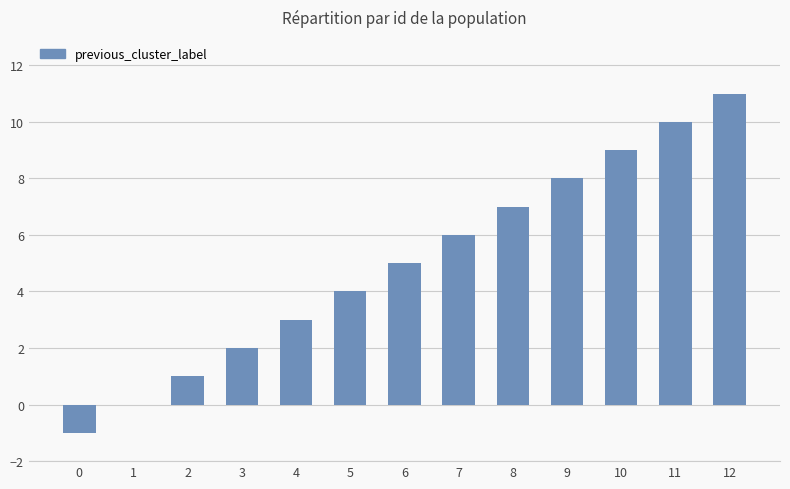

Reading left to right, transcribe all the data shown in this chart.

-1	0	1	2	3	4	5	6	7	8	9	10	11